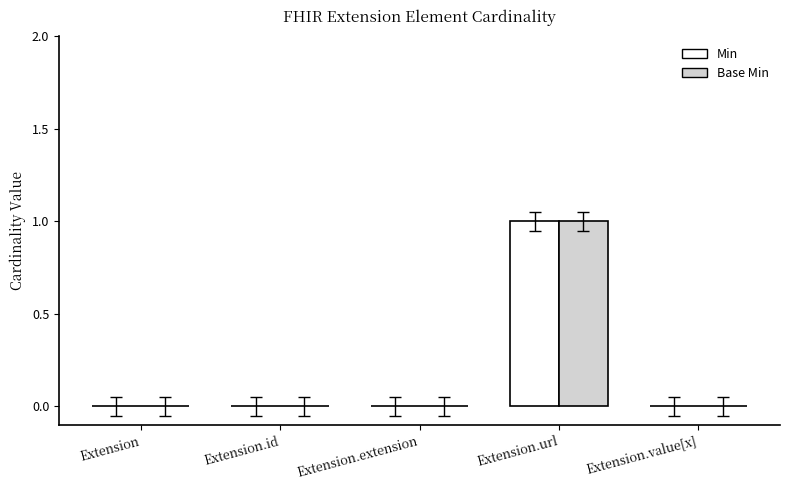

At which category does the chart reach its peak across all series?

Extension.url